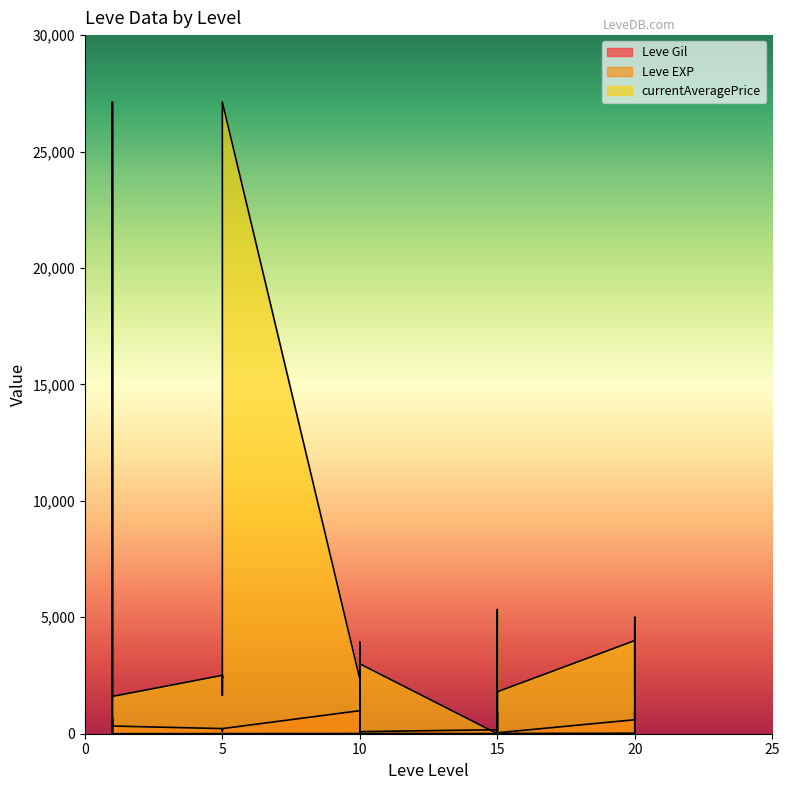

Count the number of data series in this chart.

3